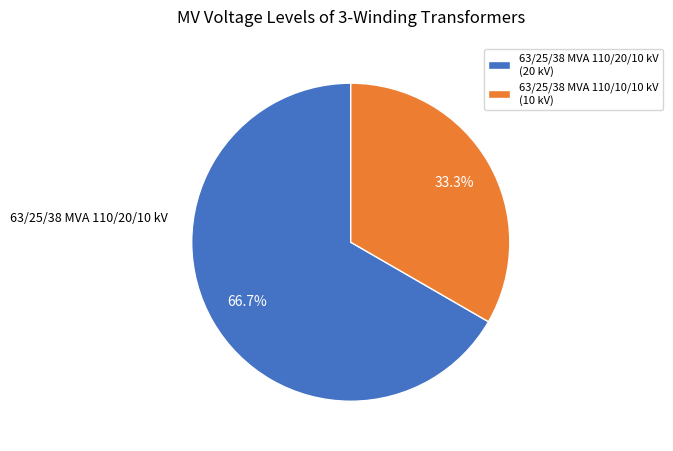

Does any single category account for the majority?

Yes